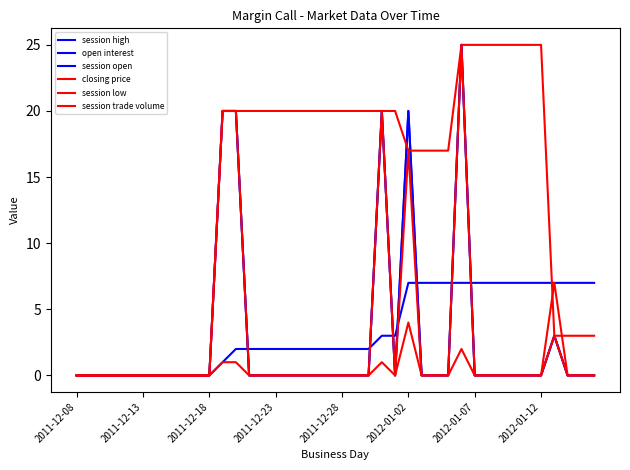

True or false: session open and session high cross at least once.

False